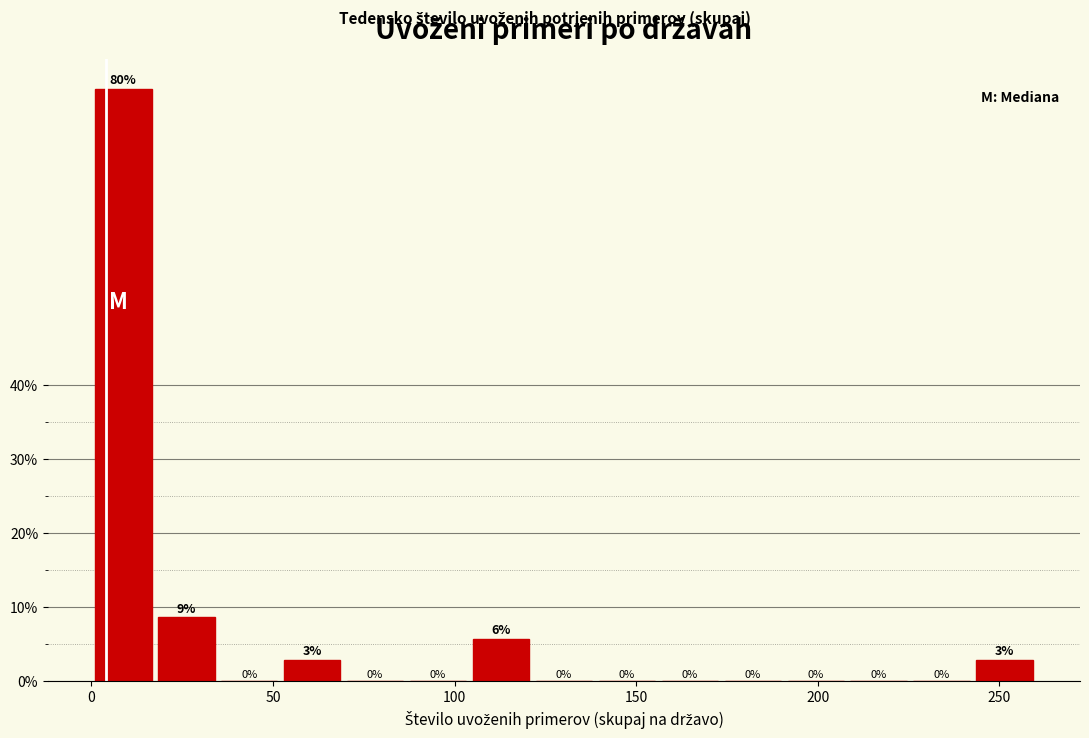

Read against the x-axis, roughly where is the centre of the tallest bar?

10